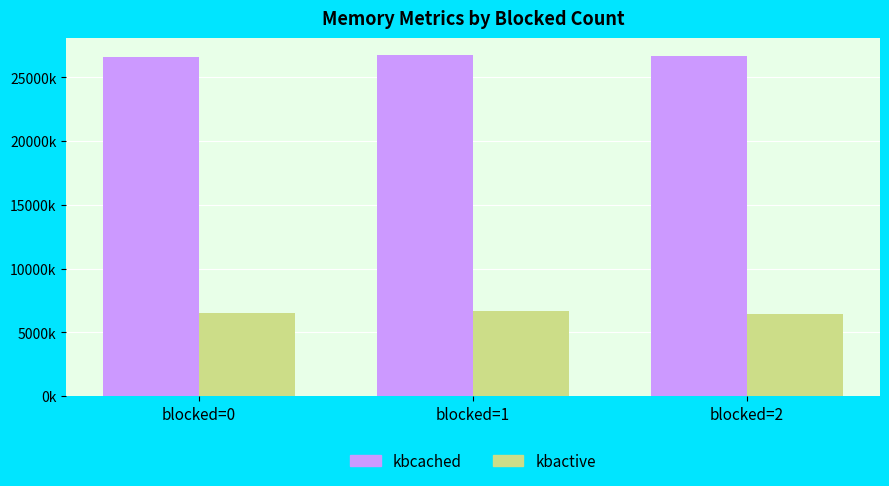

What is the total value across all series at blocked=0?

33117.9